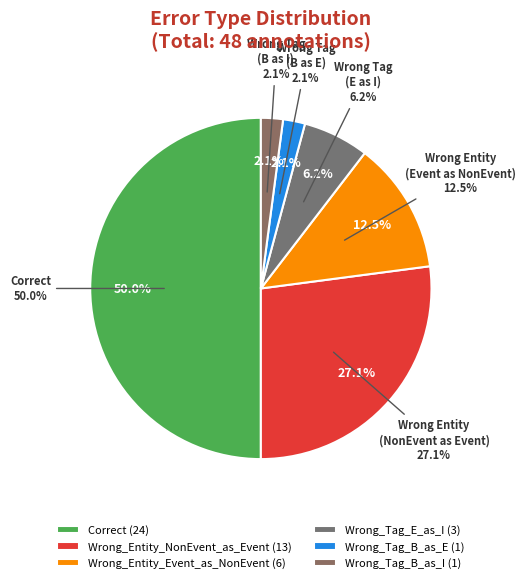

What is the smallest slice in the pie chart?

Wrong_Tag_B_as_E